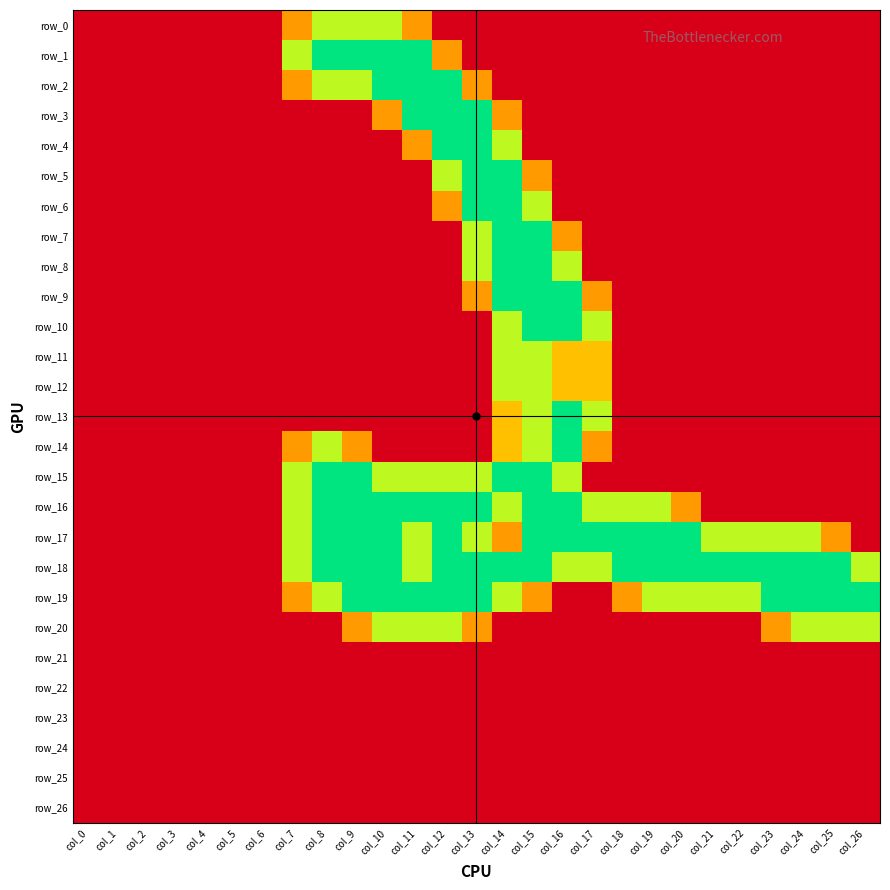

Where is row_0 nearest to the value 0?

col_0